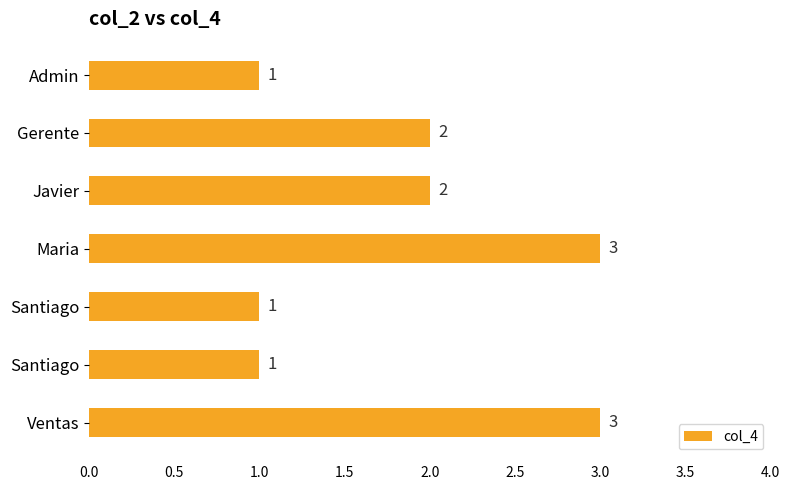

How many categories are shown in the chart?

7